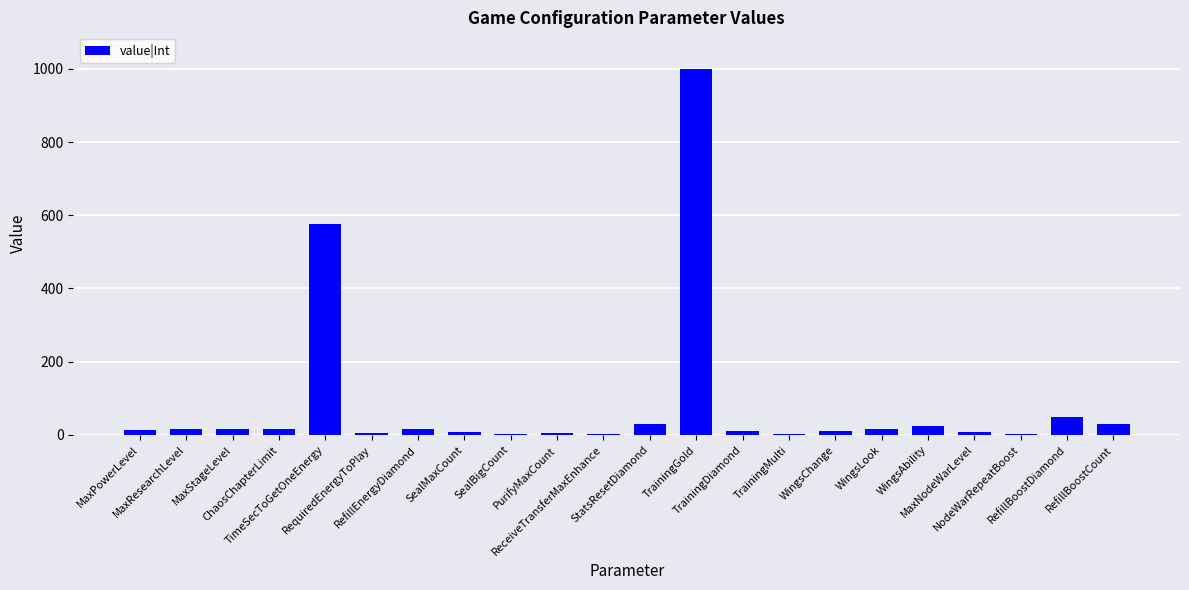

What is the sum of all values?

1856